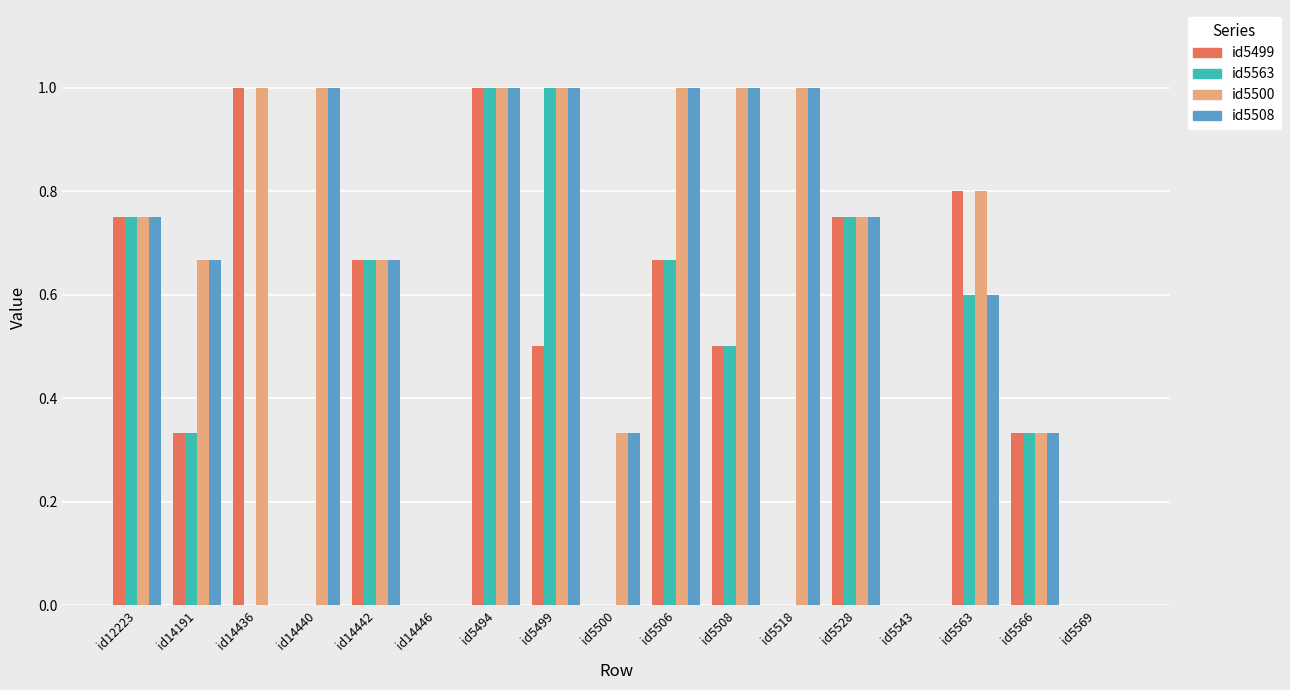

What is the sum of all id5563 values?

6.6